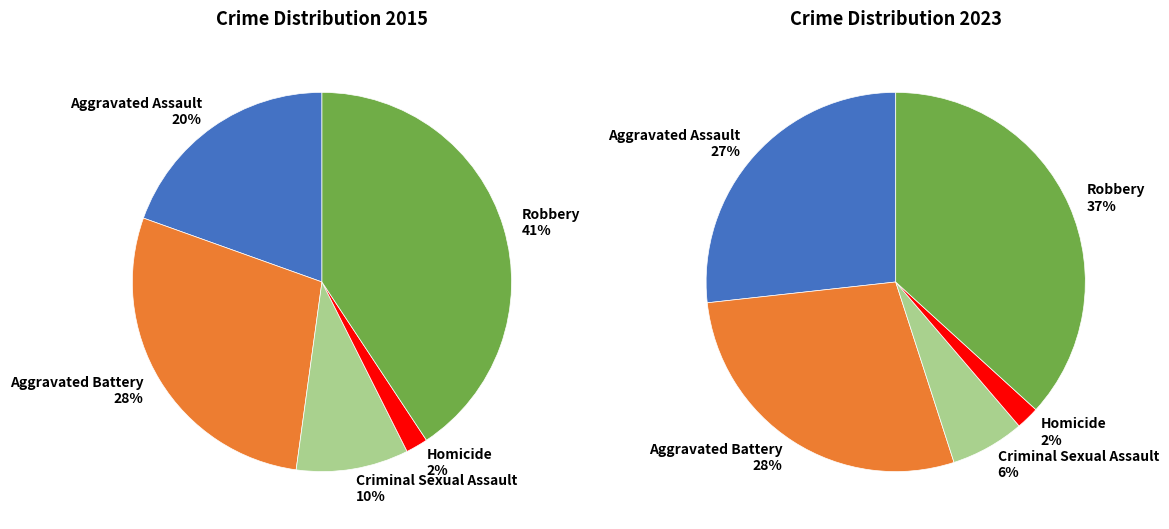

The 2 slice represents 6% of the pie. True or false?

True